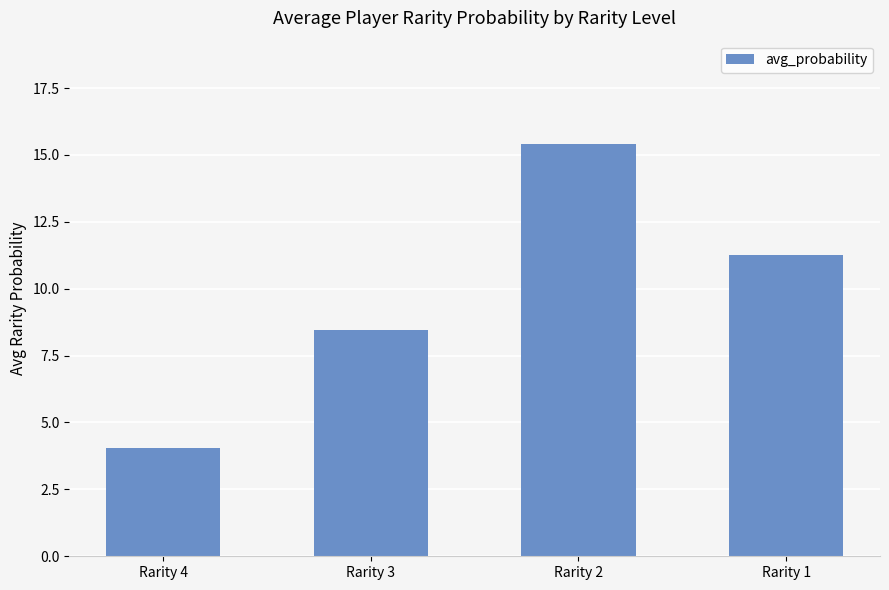

List the labels in order of value, largest first.

Rarity 2, Rarity 1, Rarity 3, Rarity 4